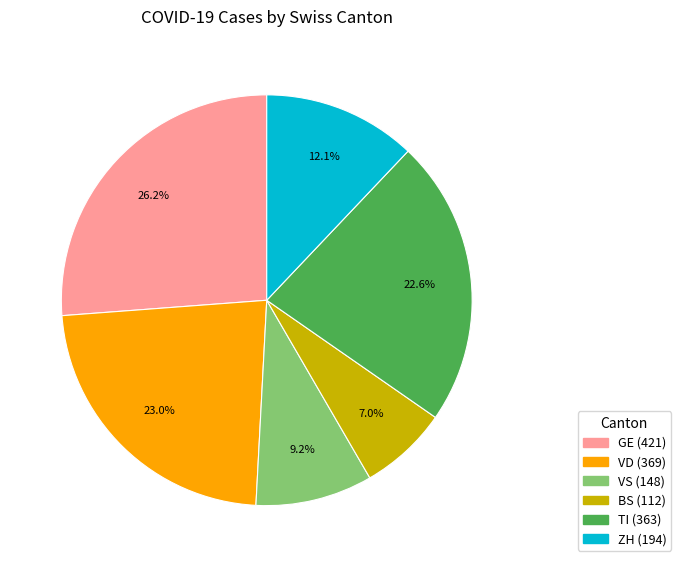

Is there a majority slice in this chart?

No